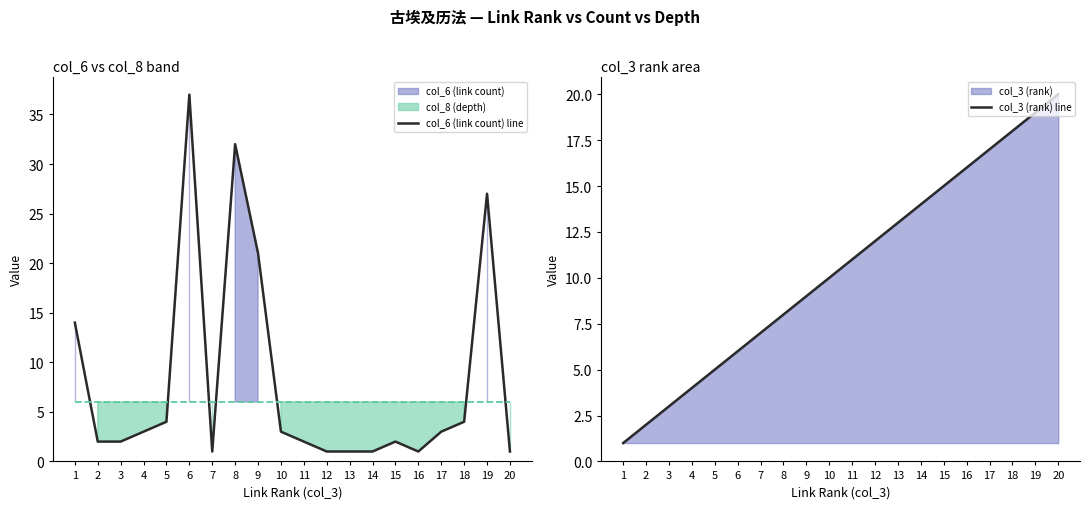

Reading left to right, list all the values displayed in this chart.

col_6 (link count) line: 1=14	2=2	3=2	4=3	5=4	6=37	7=1	8=32	9=21	10=3	11=2	12=1	13=1	14=1	15=2	16=1	17=3	18=4	19=27	20=1
col_3 (rank) line: 1=1	2=2	3=3	4=4	5=5	6=6	7=7	8=8	9=9	10=10	11=11	12=12	13=13	14=14	15=15	16=16	17=17	18=18	19=19	20=20